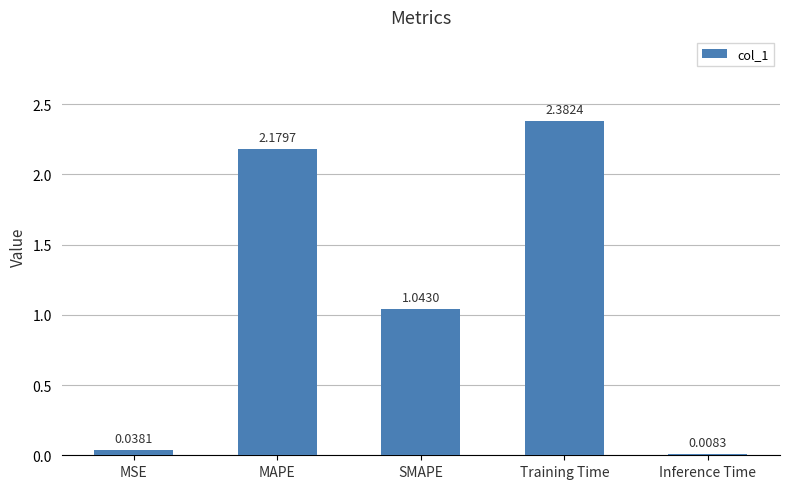

What is the change in value from MSE to Training Time?

+2.3